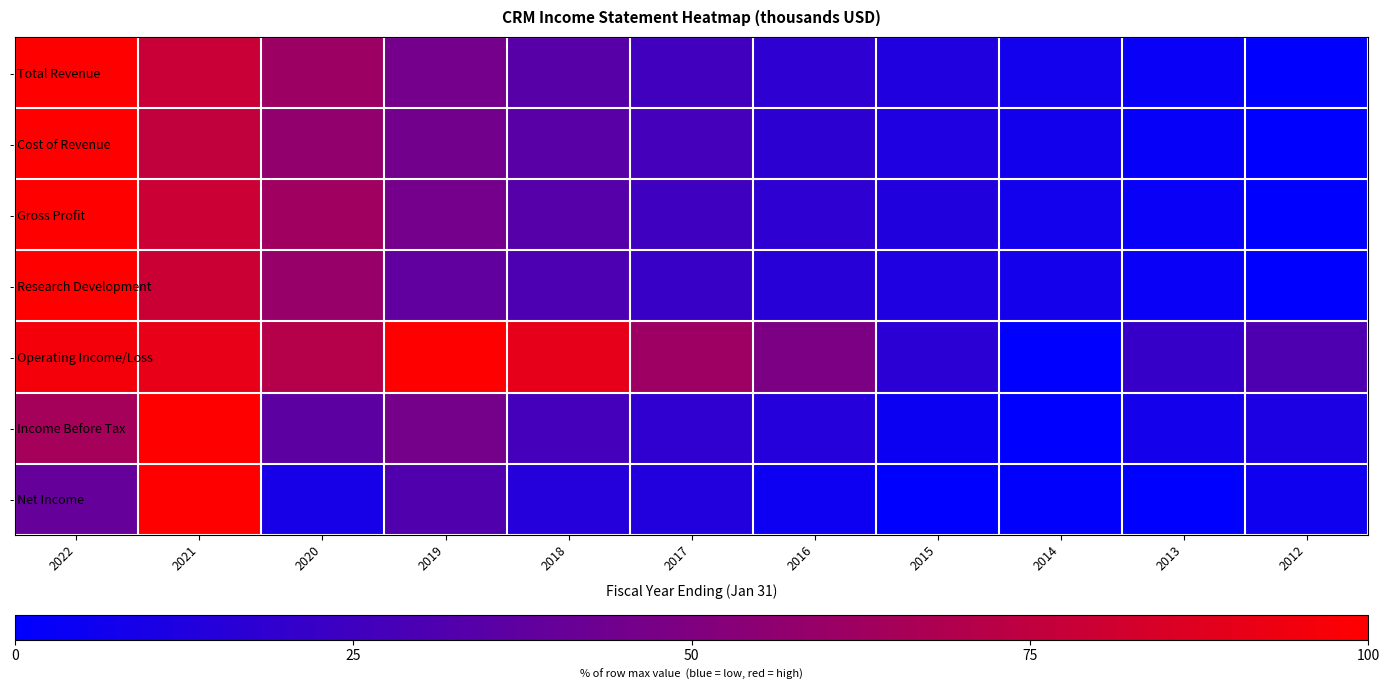

Reading right to left, transcribe all the data shown in this chart.

- Total Revenue: 2012=0.0	2013=0.0	2014=0.1	2015=0.1	2016=0.2	2017=0.3	2018=0.3	2019=0.5	2020=0.6	2021=0.8	2022=1.0
- Cost of Revenue: 2012=0.0	2013=0.0	2014=0.1	2015=0.1	2016=0.2	2017=0.3	2018=0.3	2019=0.5	2020=0.6	2021=0.8	2022=1.0
- Gross Profit: 2012=0.0	2013=0.0	2014=0.1	2015=0.1	2016=0.2	2017=0.3	2018=0.3	2019=0.5	2020=0.6	2021=0.8	2022=1.0
- Research Development: 2012=0.0	2013=0.0	2014=0.1	2015=0.1	2016=0.2	2017=0.2	2018=0.3	2019=0.4	2020=0.6	2021=0.8	2022=1.0
- Operating Income/Loss: 2012=0.3	2013=0.2	2014=0.0	2015=0.2	2016=0.5	2017=0.6	2018=0.9	2019=1.0	2020=0.7	2021=0.9	2022=1.0
- Income Before Tax: 2012=0.1	2013=0.1	2014=0.0	2015=0.0	2016=0.1	2017=0.2	2018=0.3	2019=0.5	2020=0.4	2021=1.0	2022=0.6
- Net Income: 2012=0.1	2013=0.0	2014=0.0	2015=0.0	2016=0.1	2017=0.1	2018=0.1	2019=0.3	2020=0.1	2021=1.0	2022=0.4